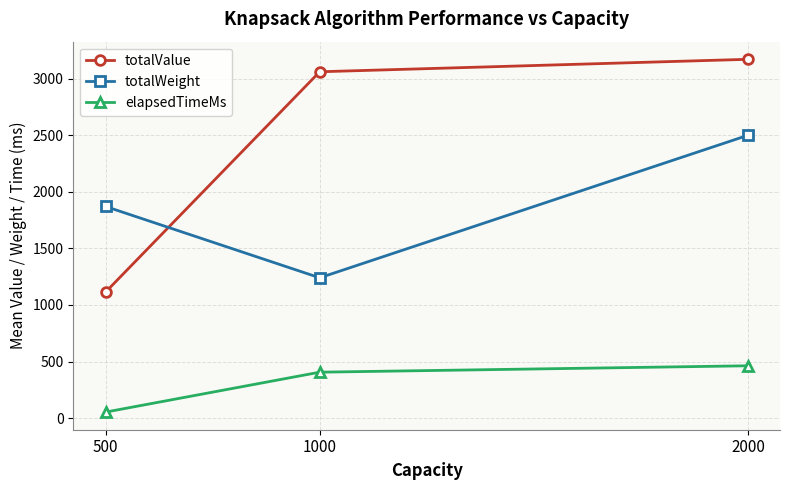

What is the difference between the elapsedTimeMs values at 2000 and 1000?

56.7